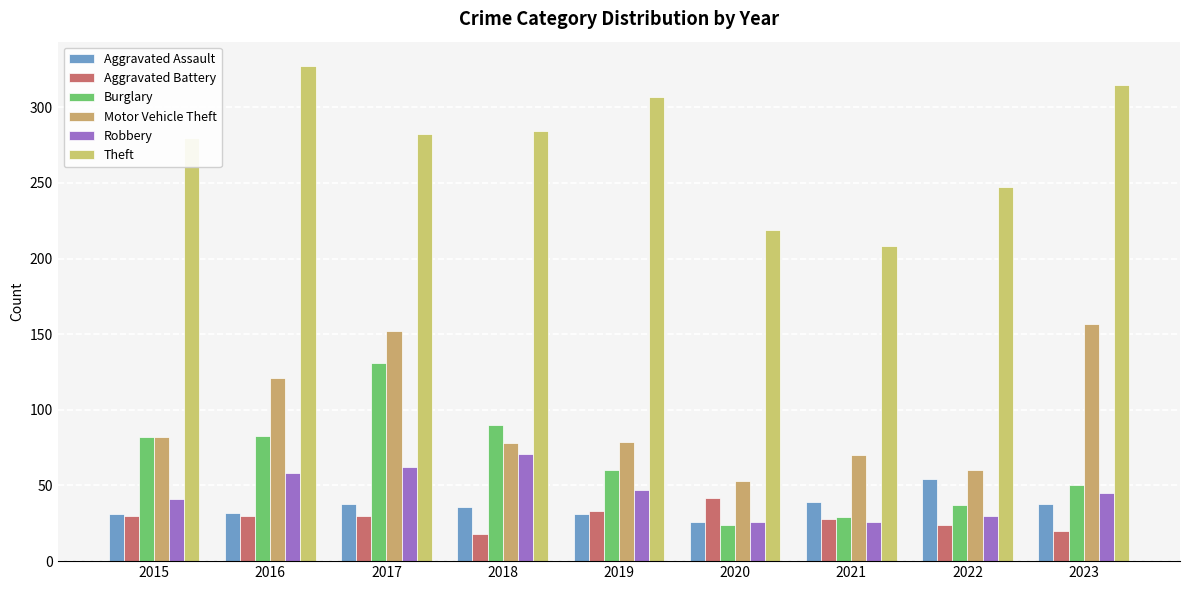

Is the value of Aggravated Assault at 2019 greater than the value of Motor Vehicle Theft at 2019?

No